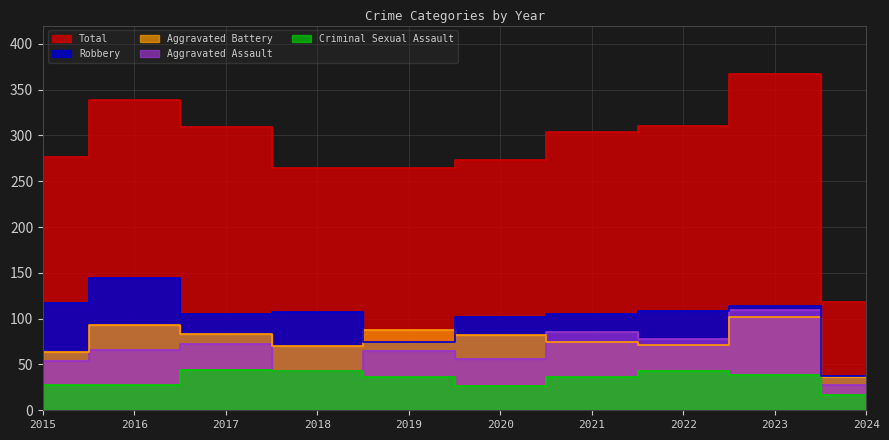

Which category has the lowest value in the Aggravated Assault series?

2024